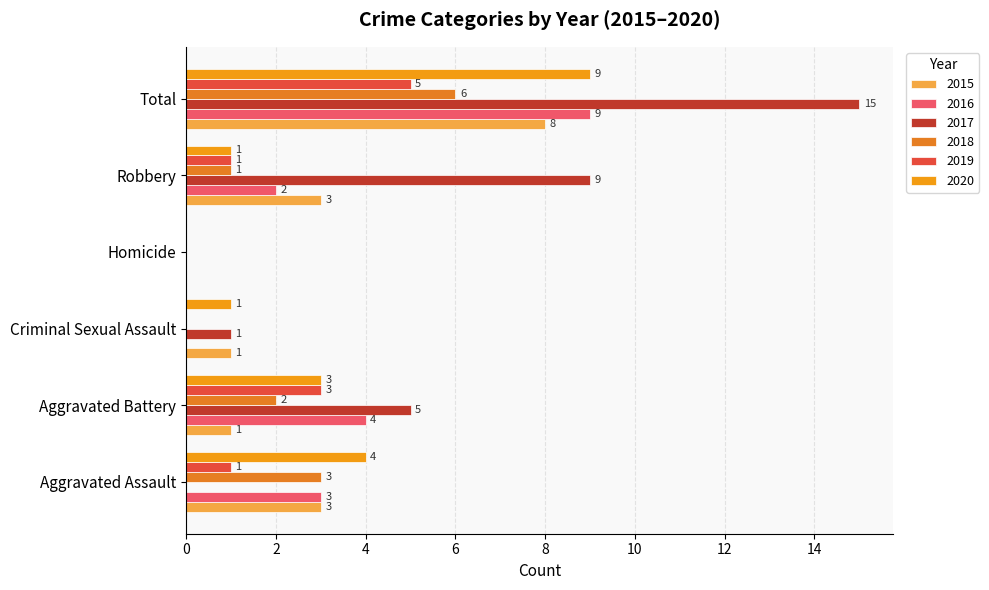

What is the value of the 2016 bar at the 6th from the left?

9